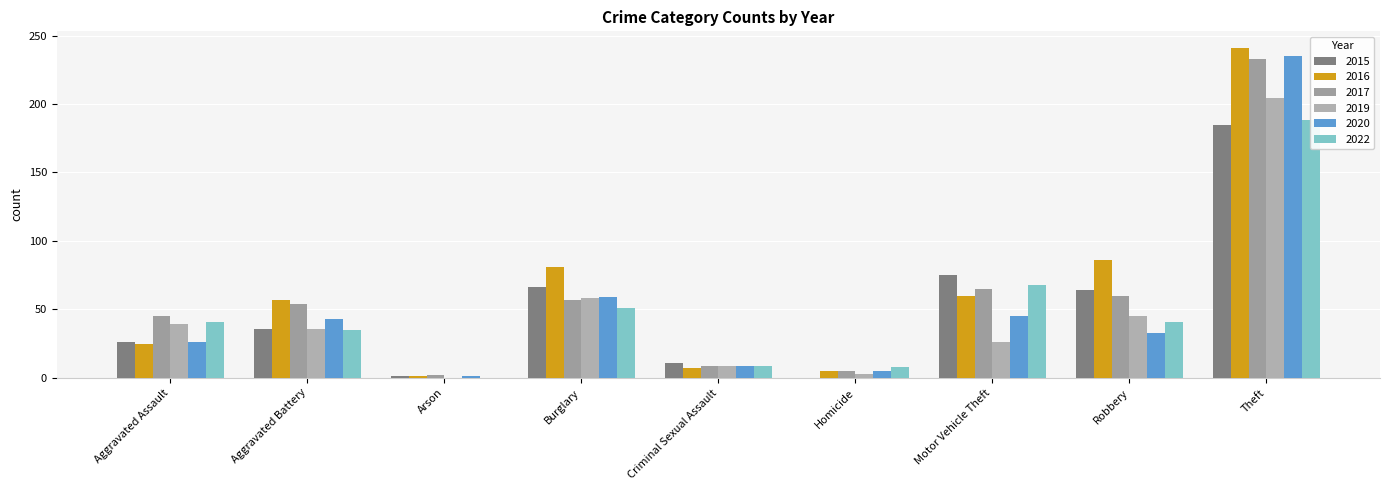

Reading left to right, what are all the values shown in this chart?

2015: 26	36	1	66	11	0	75	64	185
2016: 25	57	1	81	7	5	60	86	241
2017: 45	54	2	57	9	5	65	60	233
2019: 39	36	0	58	9	3	26	45	204
2020: 26	43	1	59	9	5	45	33	235
2022: 41	35	0	51	9	8	68	41	188